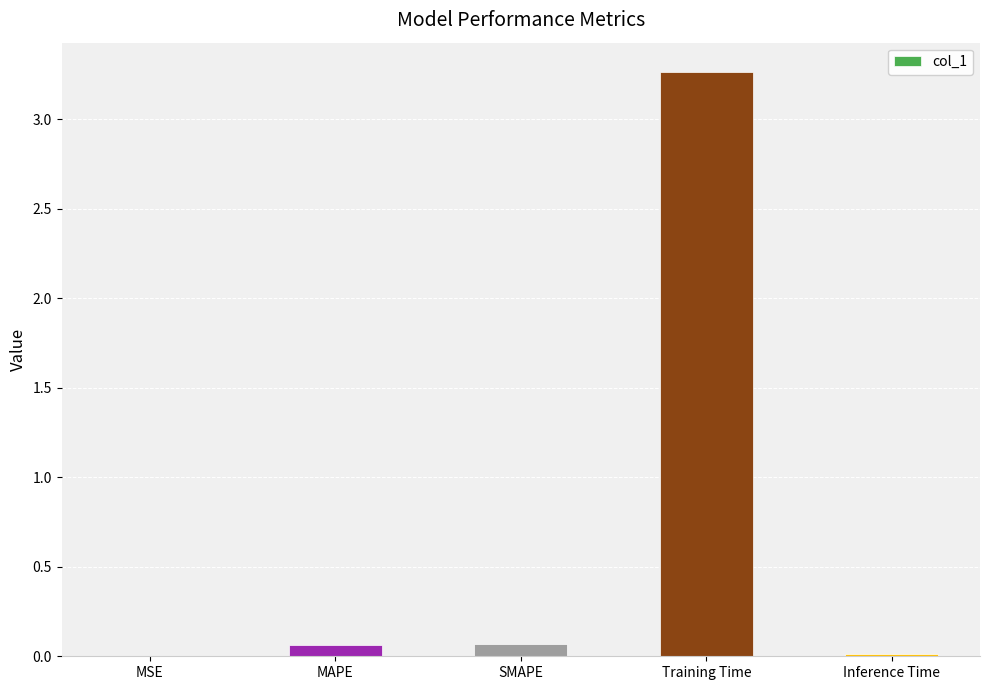

Which category has the highest value across all series?

Training Time